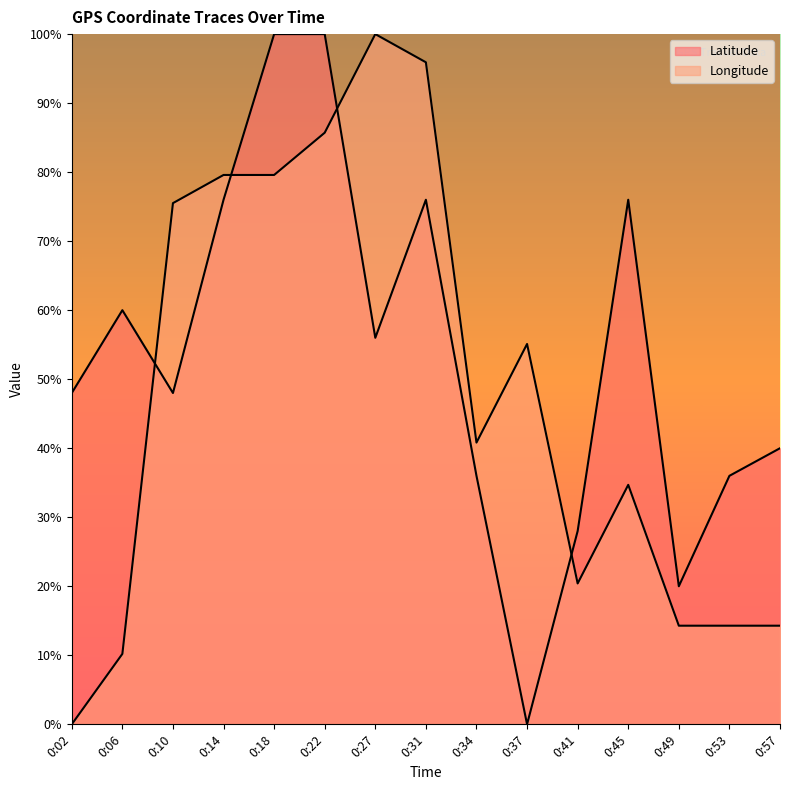

At how many categories does at least one series exceed 30?

13